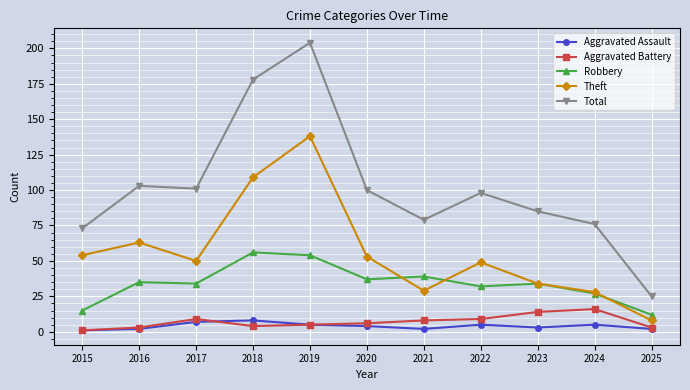

At how many categories does at least one series exceed 11?

11